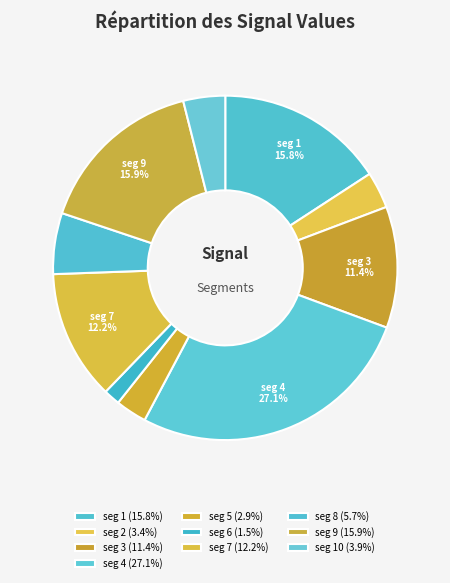

Is there a majority slice in this chart?

No